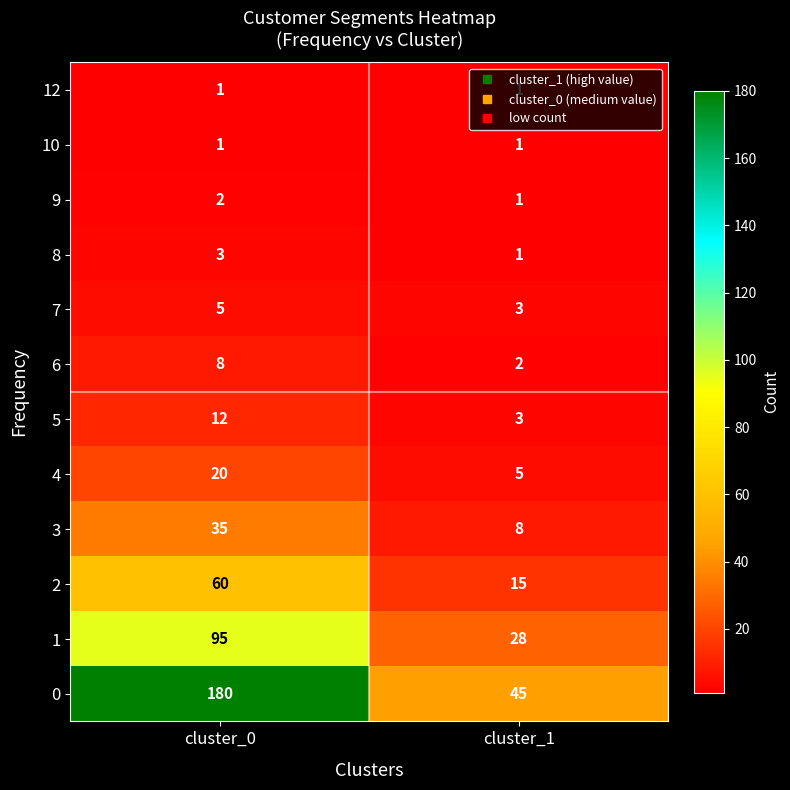

Which series changed the most between cluster_0 and cluster_1?

0